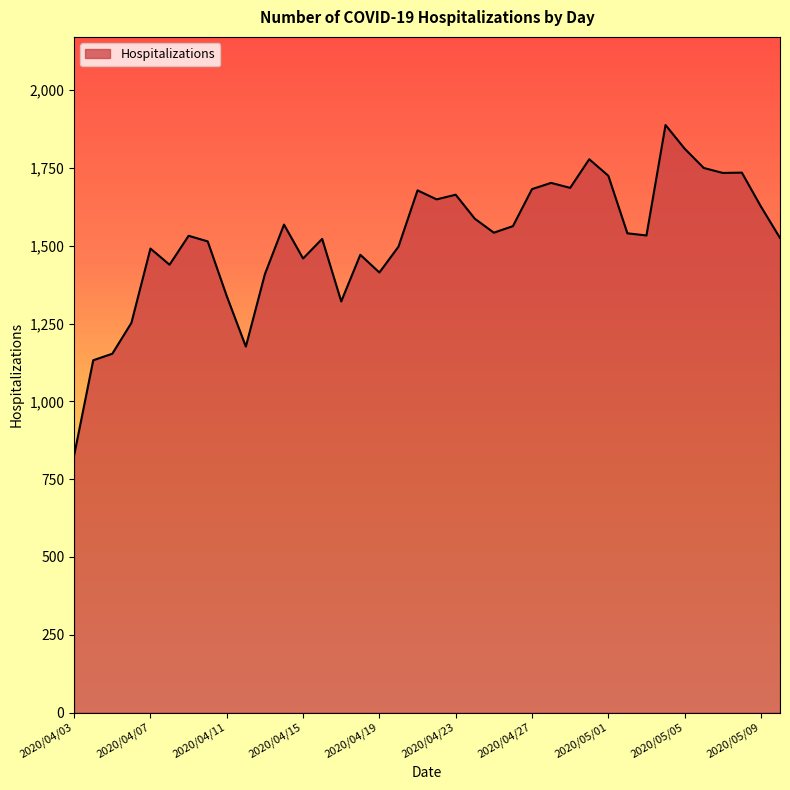

What is the smallest value displayed?

827